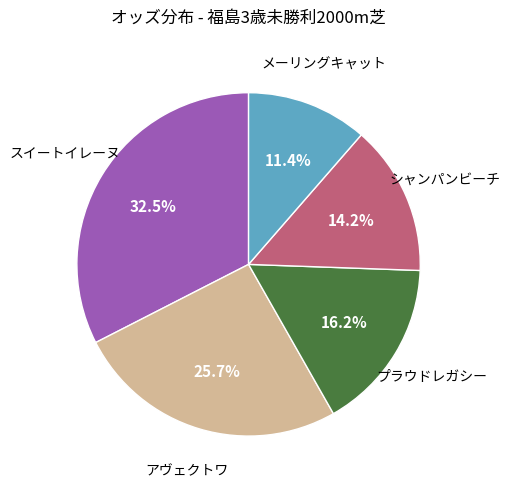

Does any single category account for the majority?

No